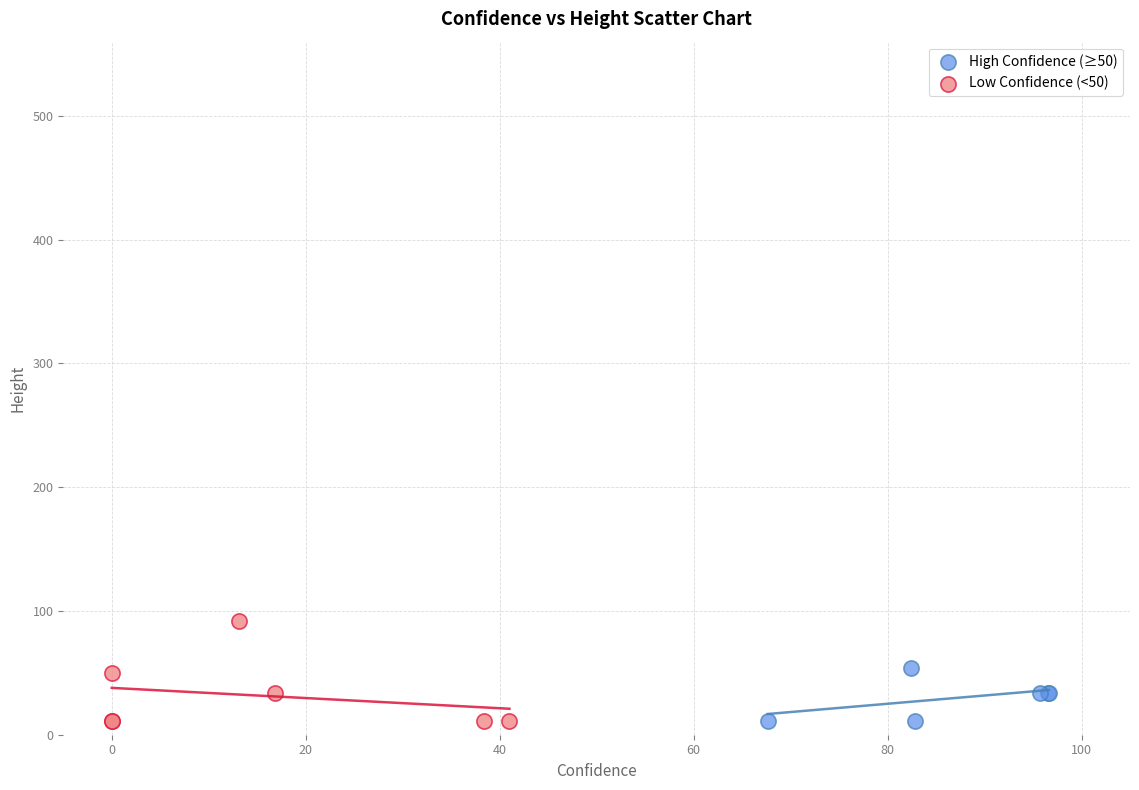

Which series reaches the maximum Y coordinate?

Low Confidence (<50)